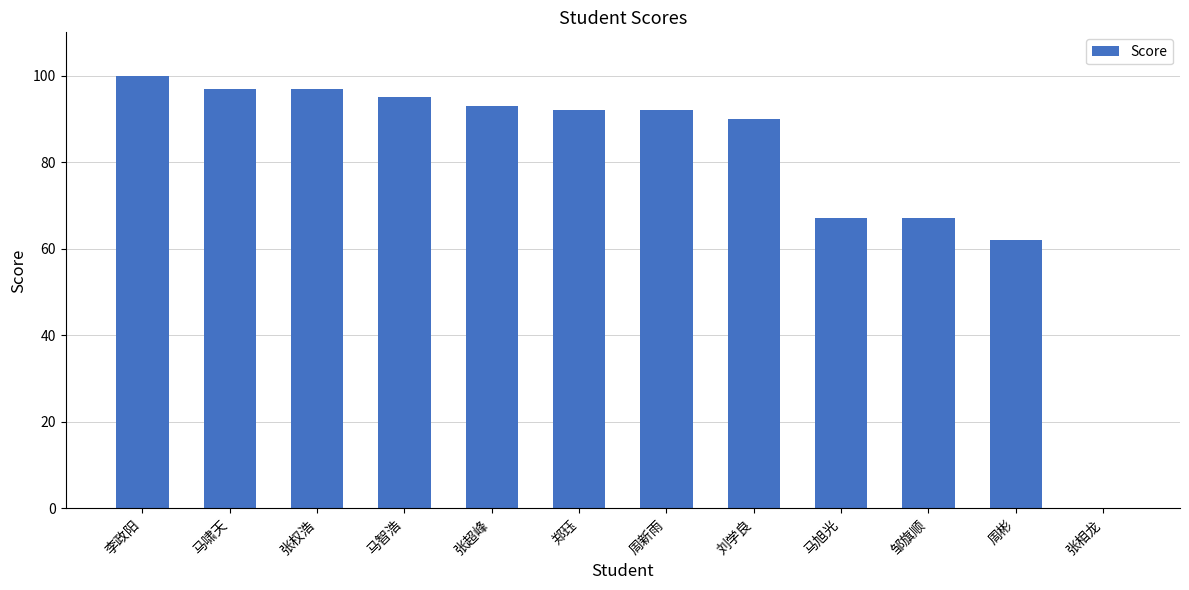

What value does the data have at 邹旗顺, to the nearest 10?

70